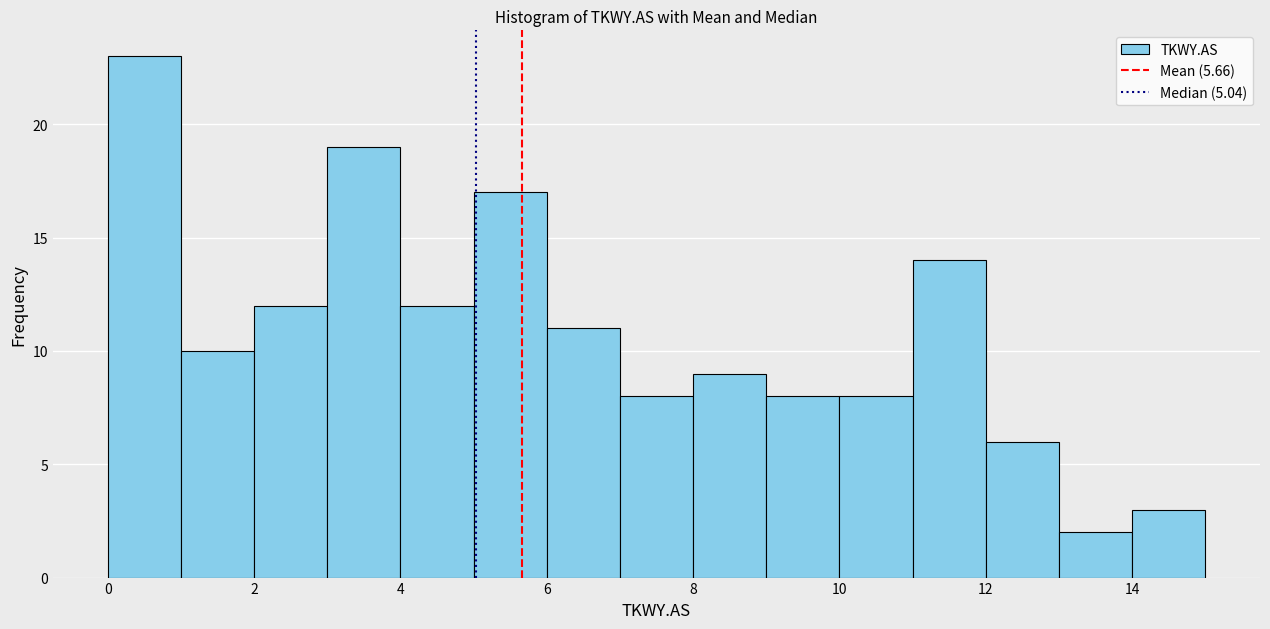

Reading left to right, transcribe this chart: for each bar, give the range it covers on the x-axis and its height. The values are not printed on the chart, so give them approximately, as read against the axis.

0 to 1: 23
1 to 2: 10
2 to 3: 12
3 to 4: 19
4 to 5: 12
5 to 6: 17
6 to 7: 11
7 to 8: 8
8 to 9: 9
9 to 10: 8
10 to 11: 8
11 to 12: 14
12 to 13: 6
13 to 14: 2
14 to 15: 3